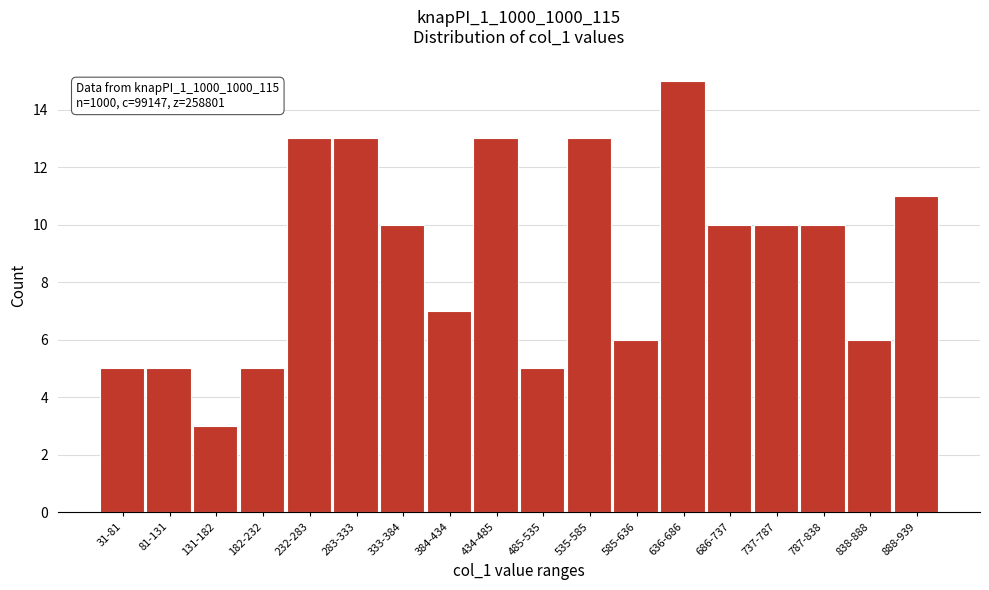

Reading right to left, extract all data points from this chart.

888-939=11	838-888=6	787-838=10	737-787=10	686-737=10	636-686=15	585-636=6	535-585=13	485-535=5	434-485=13	384-434=7	333-384=10	283-333=13	232-283=13	182-232=5	131-182=3	81-131=5	31-81=5